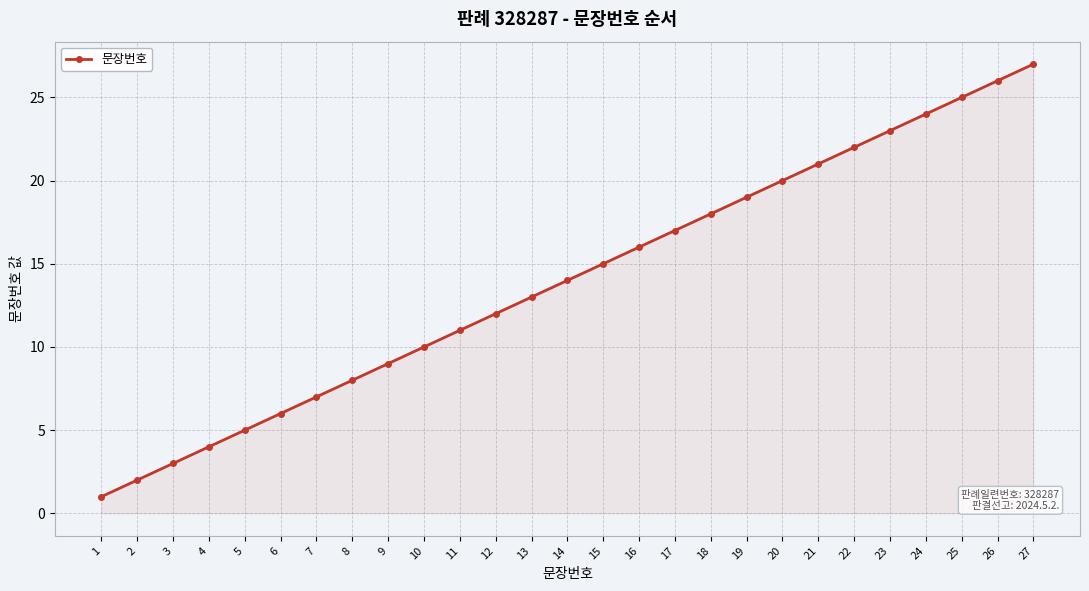

How many series are shown in this chart?

1